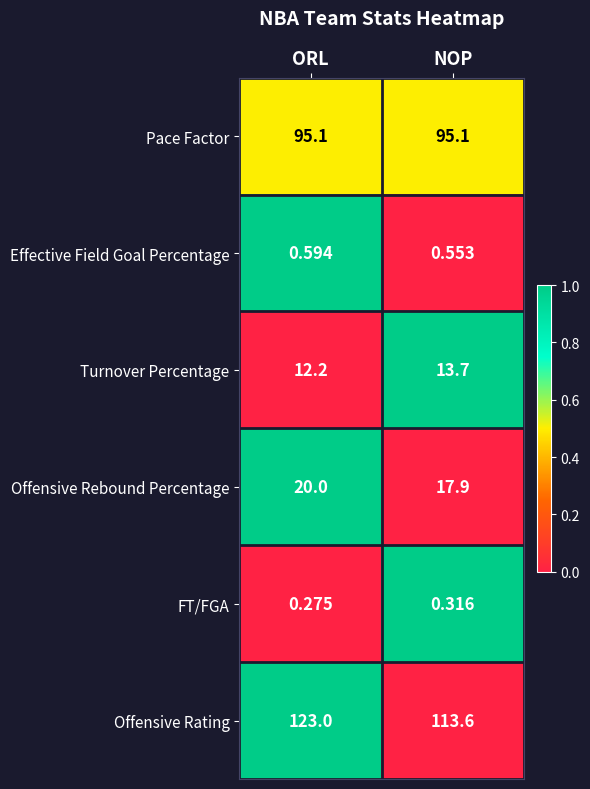

Between ORL and NOP, which series saw the biggest shift?

Offensive Rating